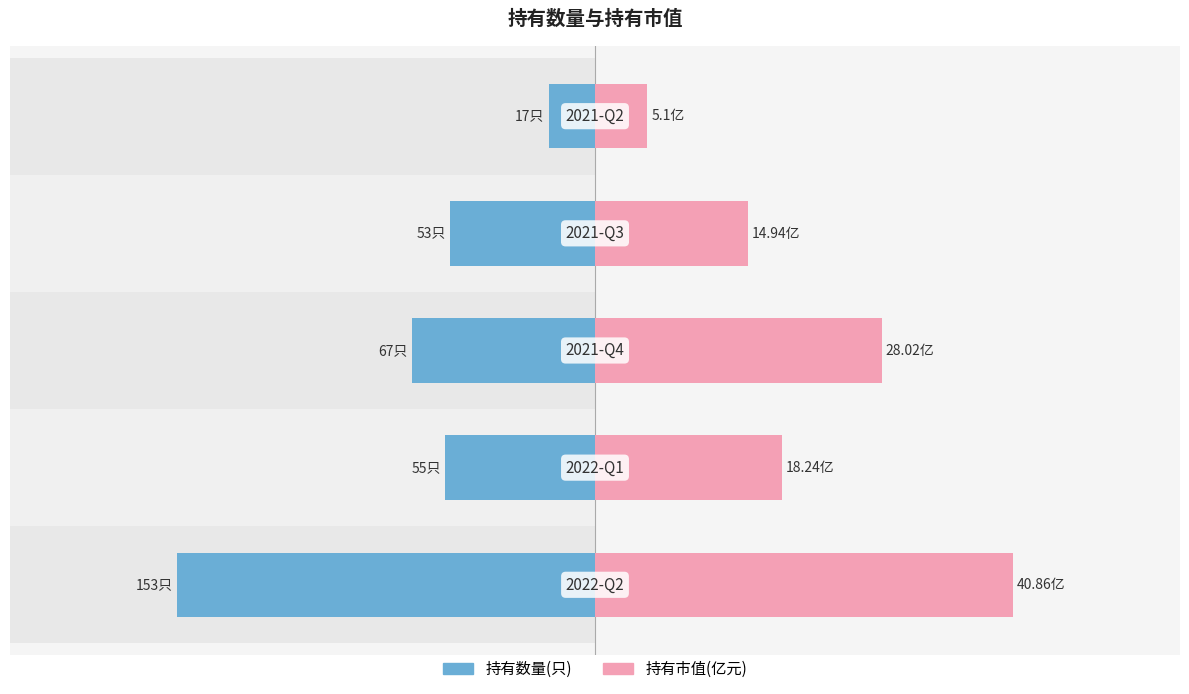

Are the bars grouped side by side (vs. stacked)?

Yes